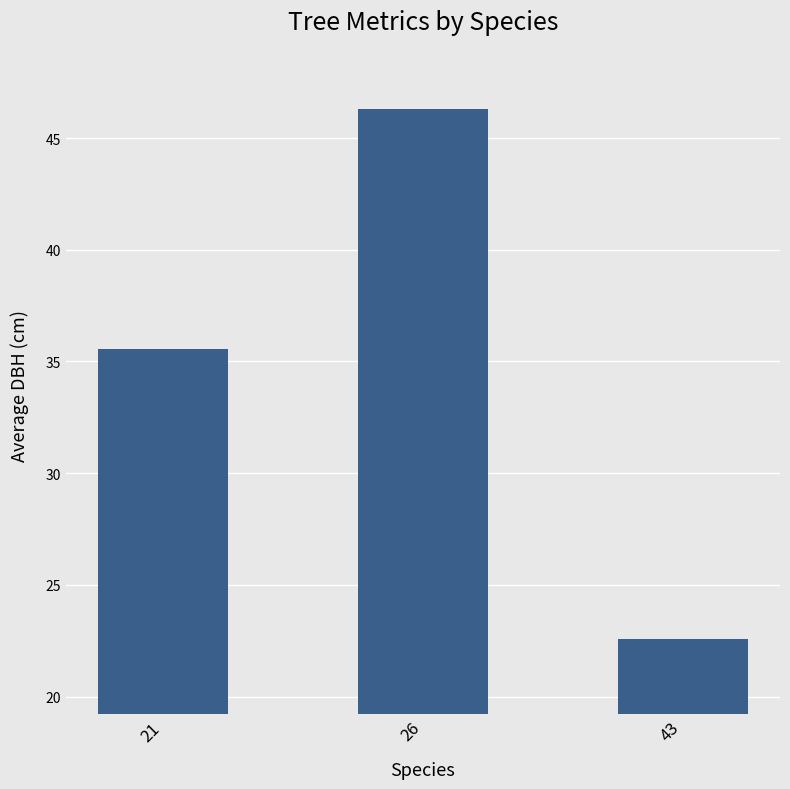

What is the difference between the values at 21 and 43?

13.0